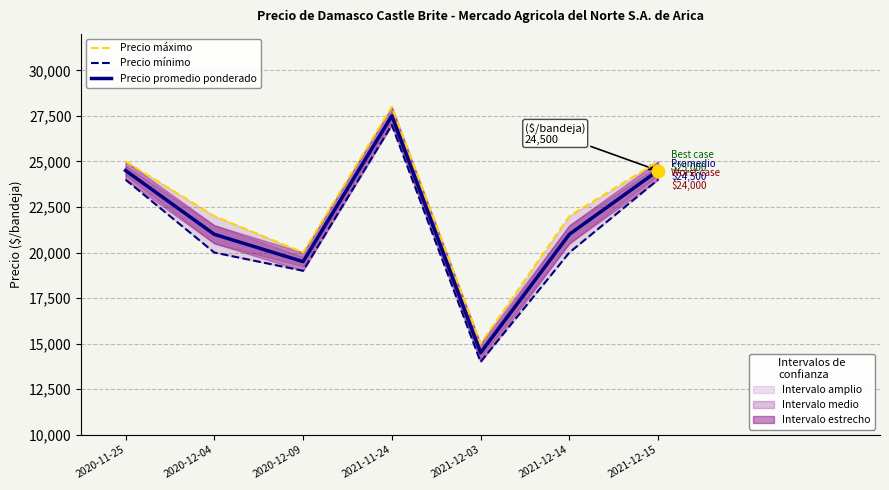

At which category does the chart reach its minimum across all series?

2021-12-03